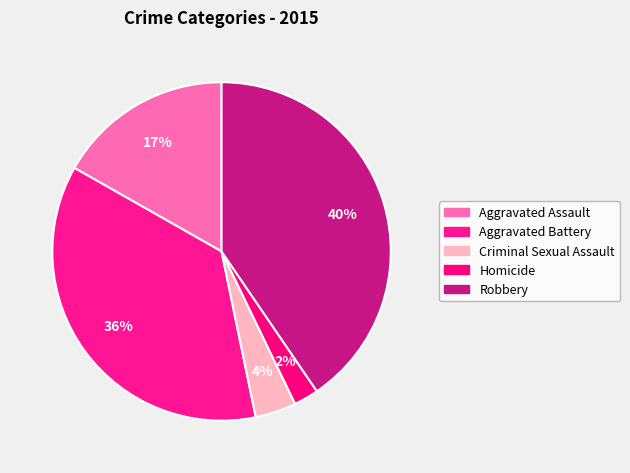

To the nearest percent, what portion does Aggravated Assault represent?

17%